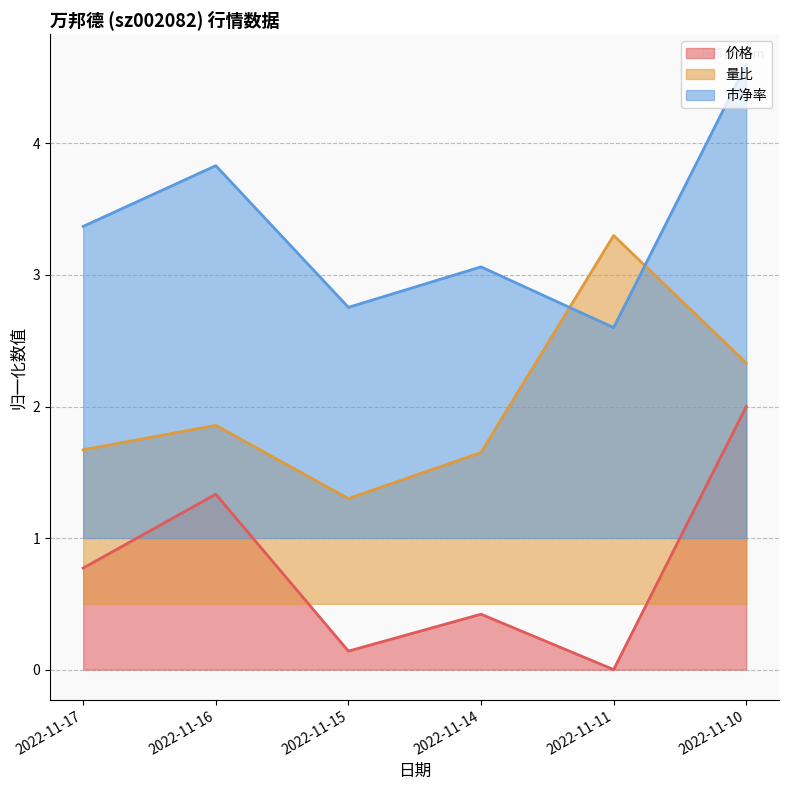

Rank the categories by 量比 value from lowest to highest.

2022-11-15, 2022-11-14, 2022-11-17, 2022-11-16, 2022-11-10, 2022-11-11